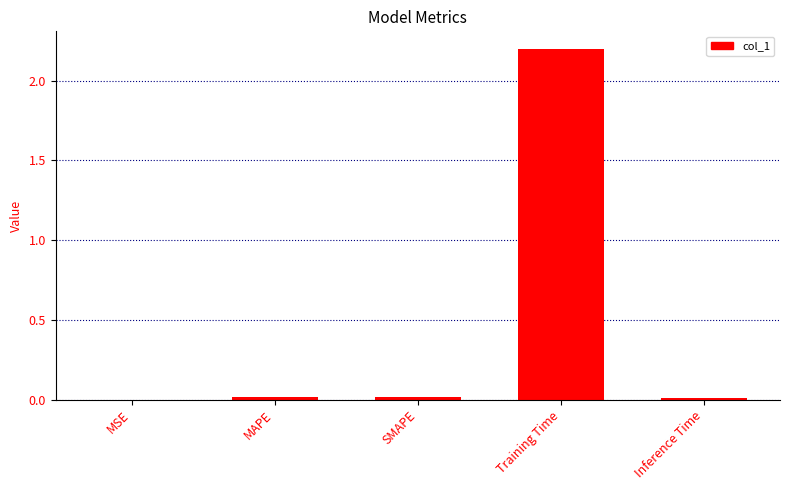

The value at Training Time is 0.5. True or false?

False